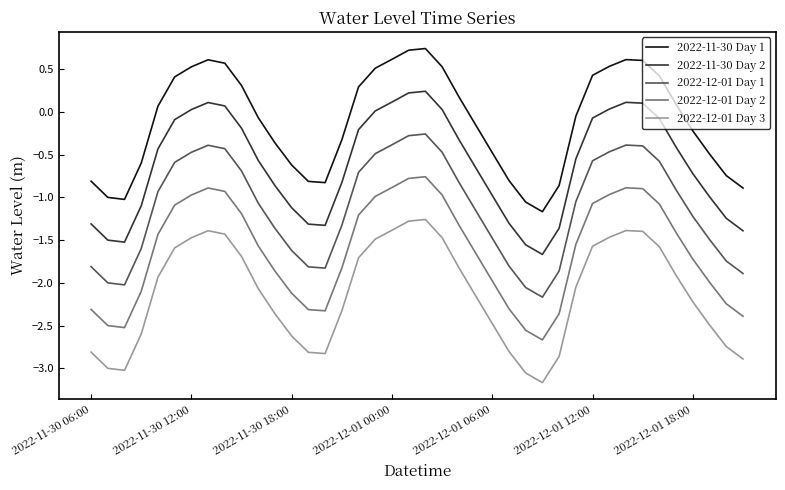

Rank the series by their average value, from highest to lowest.

2022-11-30 Day 1, 2022-11-30 Day 2, 2022-12-01 Day 1, 2022-12-01 Day 2, 2022-12-01 Day 3